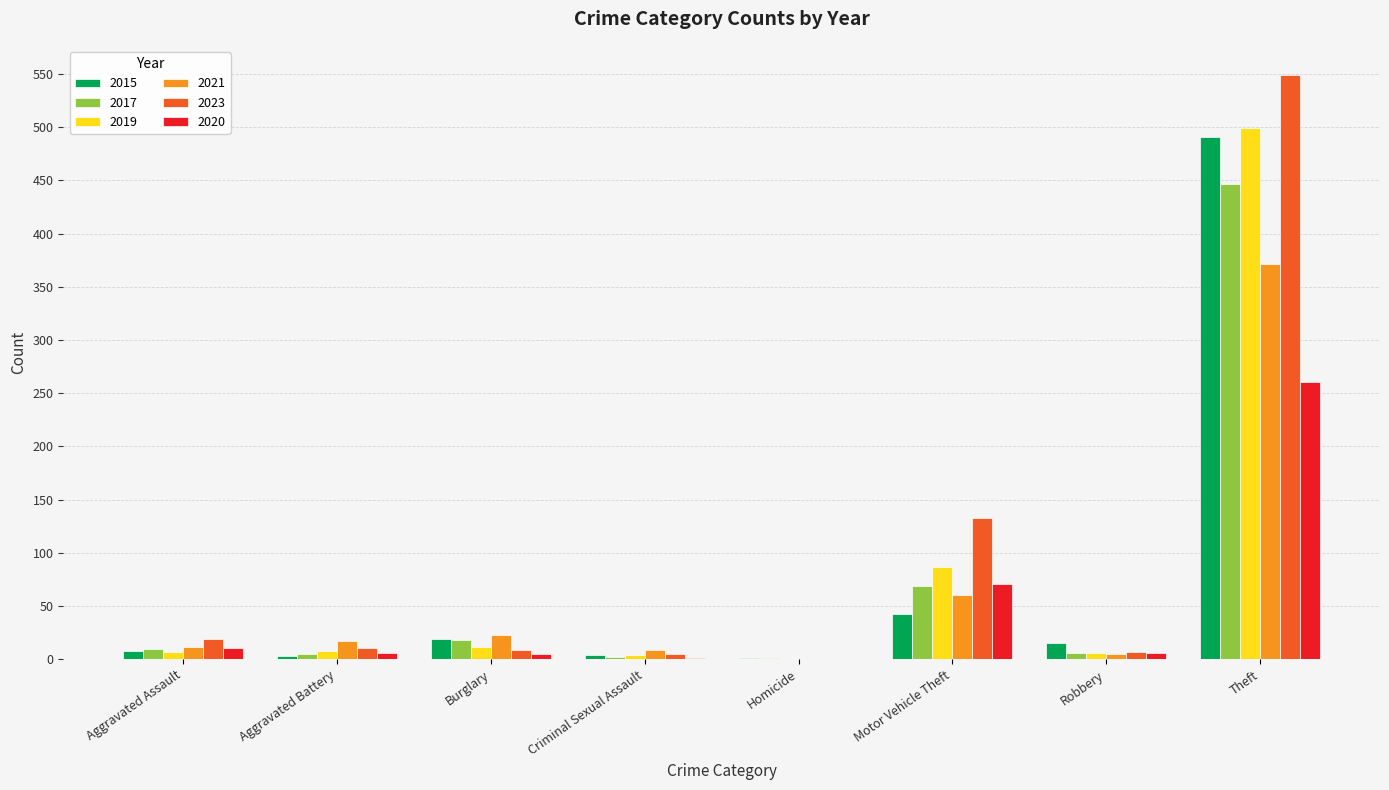

What is the sum of all 2020 values?

361